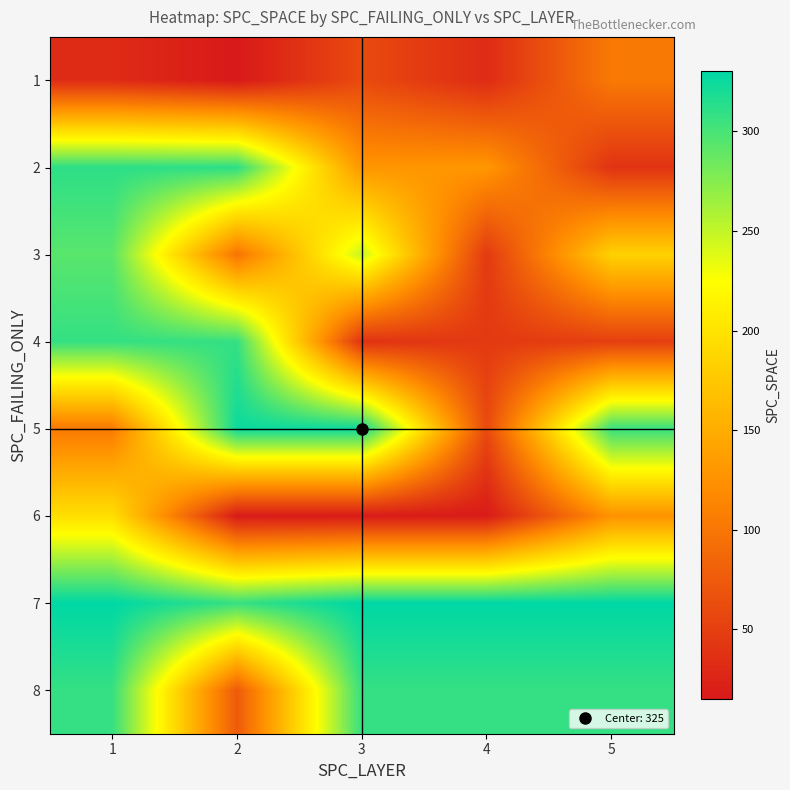

Reading left to right, extract all data points from this chart.

1: 1=32	2=15	3=60	4=32	5=103
2: 1=311	2=311	3=129	4=130	5=39
3: 1=293	2=98	3=249	4=45	5=184
4: 1=308	2=308	3=38	4=45	5=50
5: 1=103	2=325	3=325	4=60	5=307
6: 1=196	2=17	3=17	4=17	5=126
7: 1=330	2=307	3=330	4=330	5=330
8: 1=308	2=75	3=308	4=308	5=308